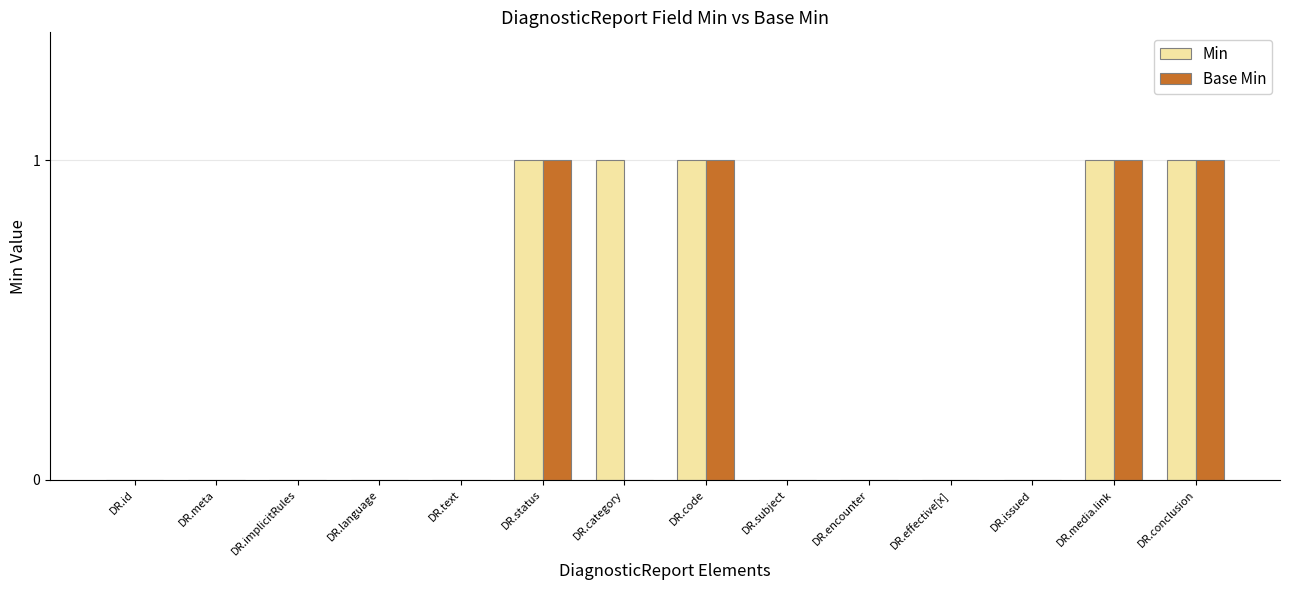

Which series has the largest total across all categories?

Min